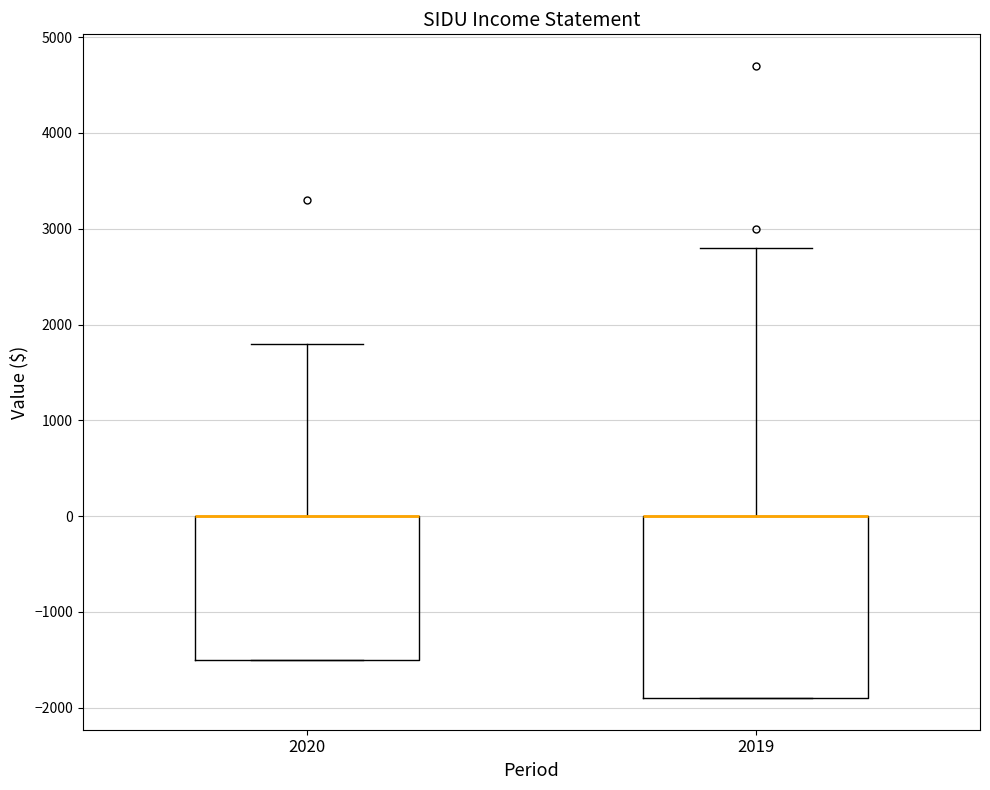

Where is the upper edge of the box at x = 2020 on the y-axis? The values are not printed on the chart, so give them approximately, as read against the axis.

0